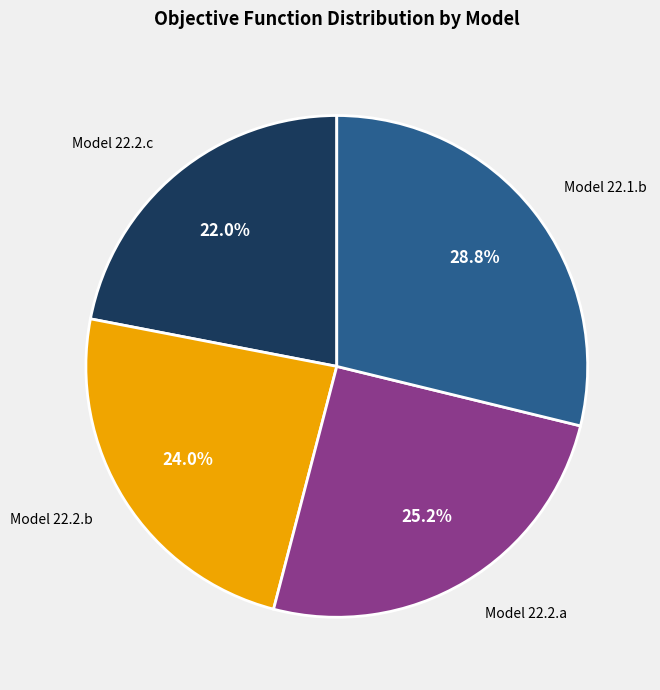

Is there any slice that represents more than half of the pie?

No